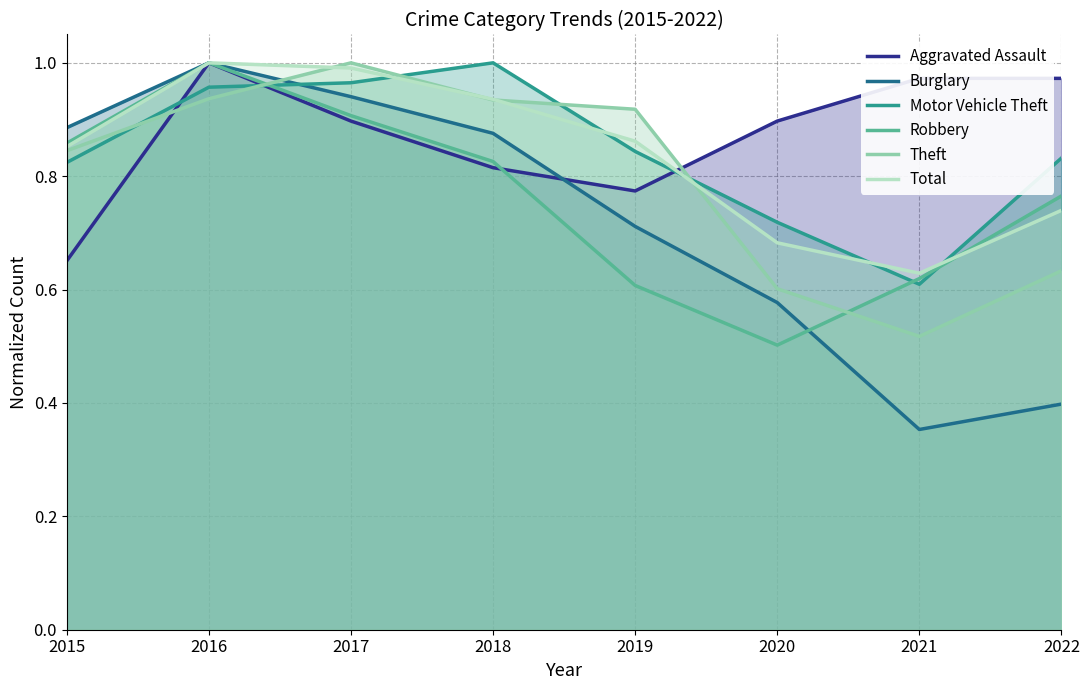

How many lines are shown in the chart?

6